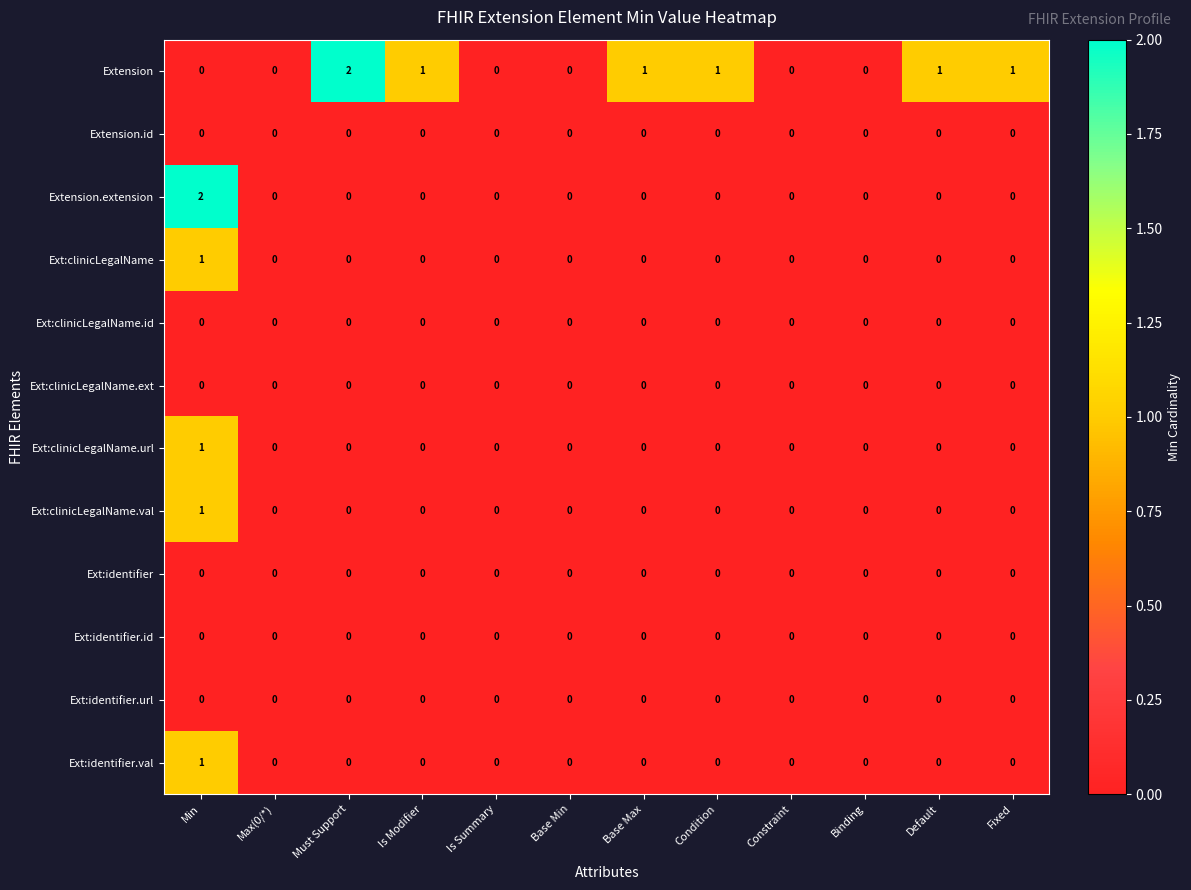

Which series changed the most between Min and Default?

Extension.extension